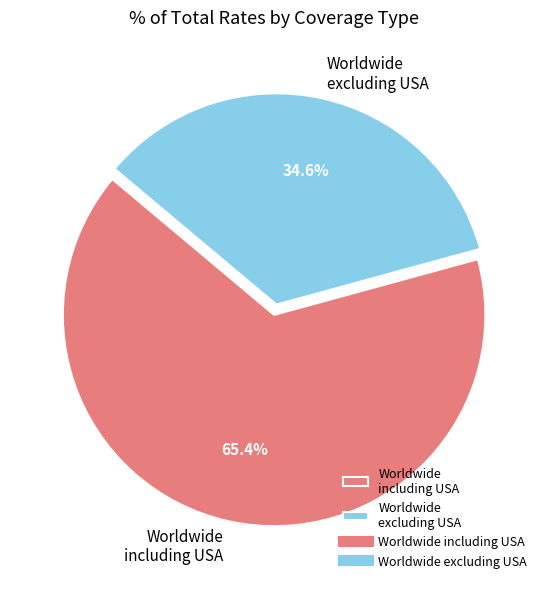

What percentage is NOT represented by Worldwide including USA?

34.6%